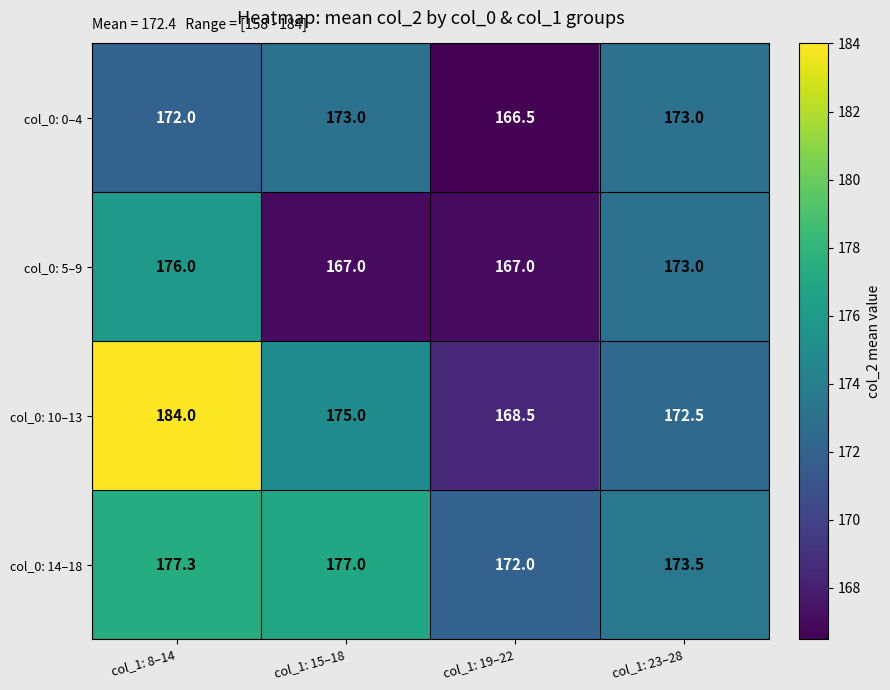

At which category is the sum across all series the highest?

col_1: 8–14